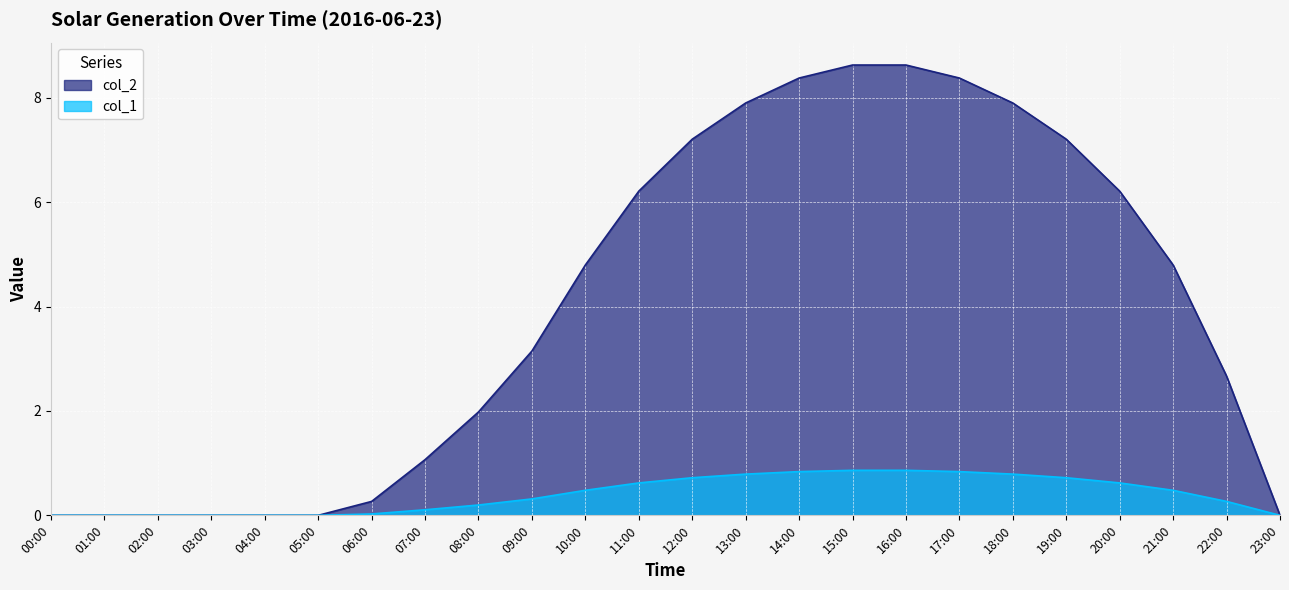

What is the difference between the maximum and minimum values in the col_1 series?

0.9